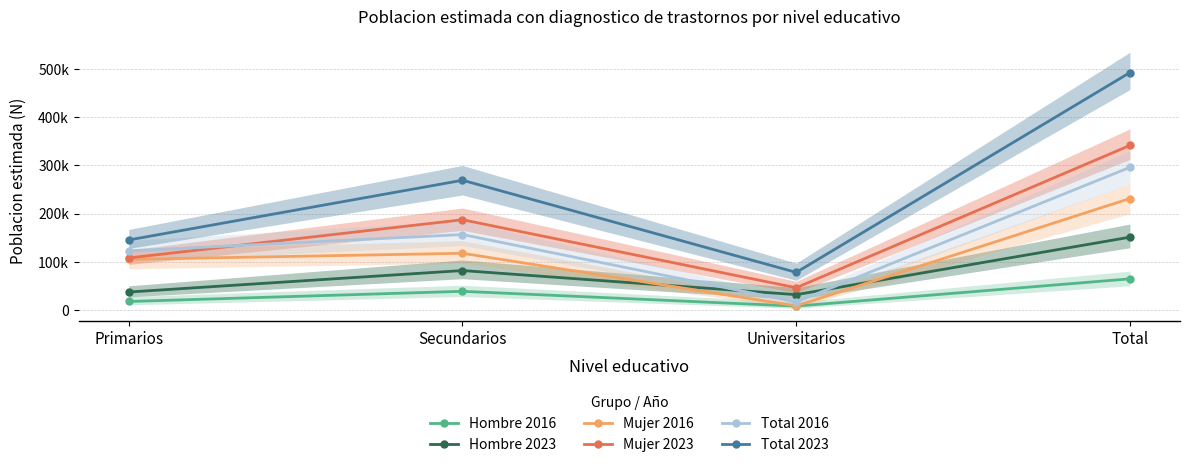

Reading right to left, extract all data points from this chart.

Hombre 2016: Total=64676	Universitarios=8128	Secundarios=38828	Primarios=17720
Hombre 2023: Total=151121	Universitarios=31868	Secundarios=81904	Primarios=37349
Mujer 2016: Total=231326	Universitarios=8562	Secundarios=117725	Primarios=105039
Mujer 2023: Total=341505	Universitarios=46211	Secundarios=187303	Primarios=107990
Total 2016: Total=296002	Universitarios=16690	Secundarios=156553	Primarios=122759
Total 2023: Total=492626	Universitarios=78080	Secundarios=269207	Primarios=145339